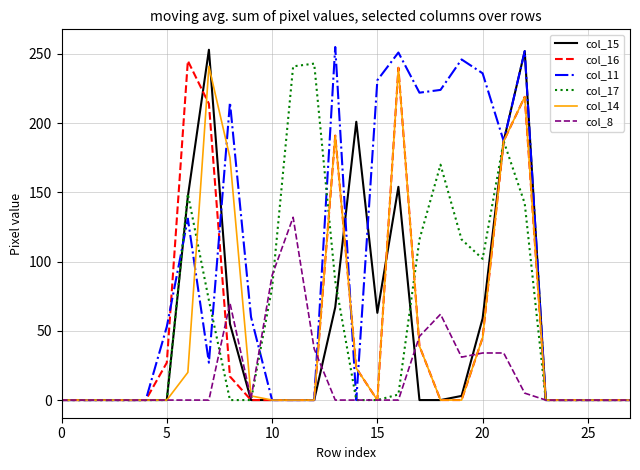

Which series has the largest total across all categories?

col_11